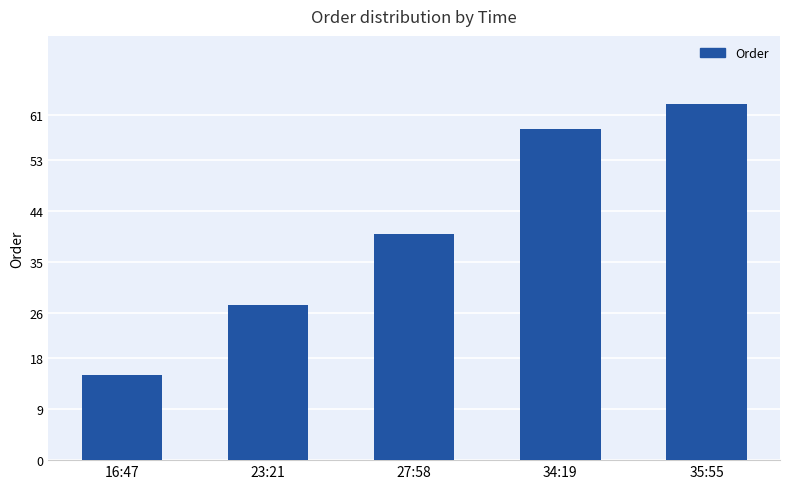

What is the greatest value displayed?

63.0